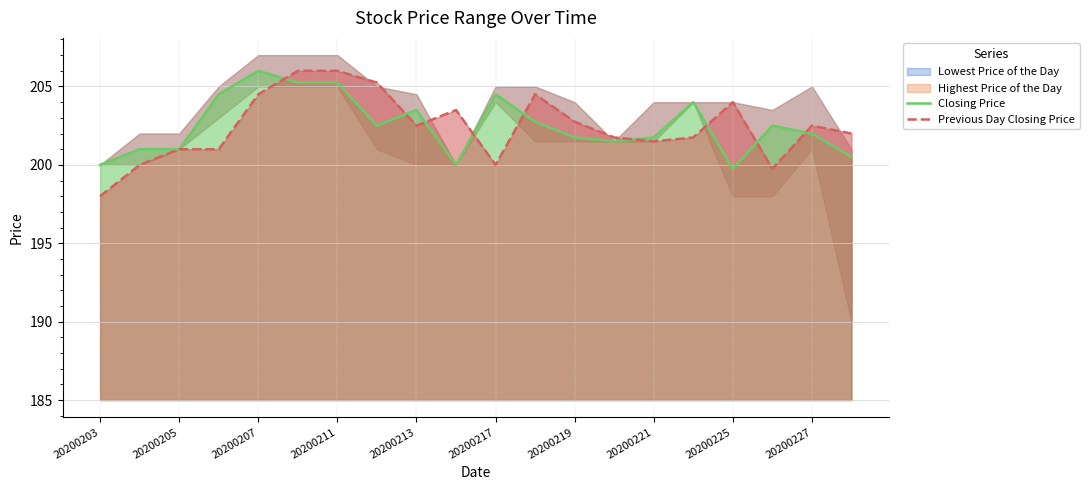

How many values in the Closing Price series are below 202?

9